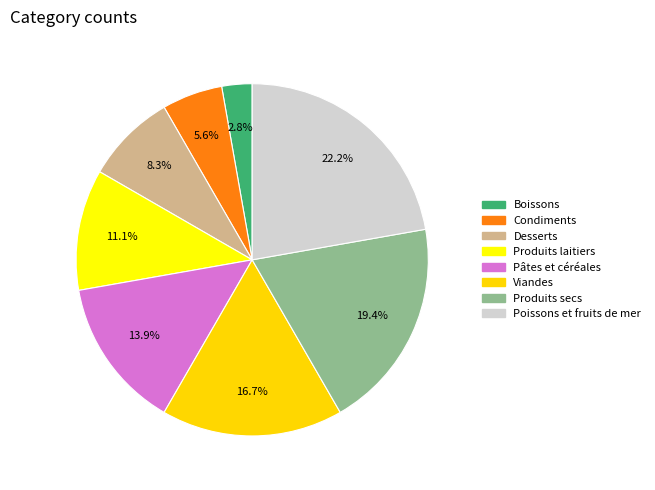

To the nearest percent, what is the difference between the Condiments and Viandes slice percentages?

11%